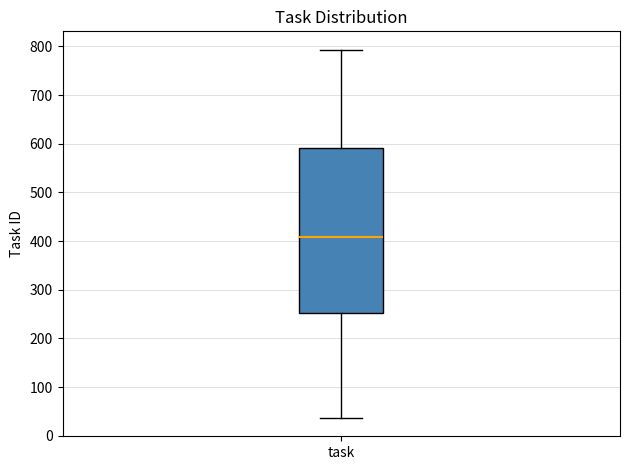

Read this box plot against the y-axis: the position of the median line, the range covered by the box, and the ends of both whiskers. The values are not printed on the chart, so give them approximately, as read against the axis.

median 410, box 250 to 590, whiskers 40 to 790